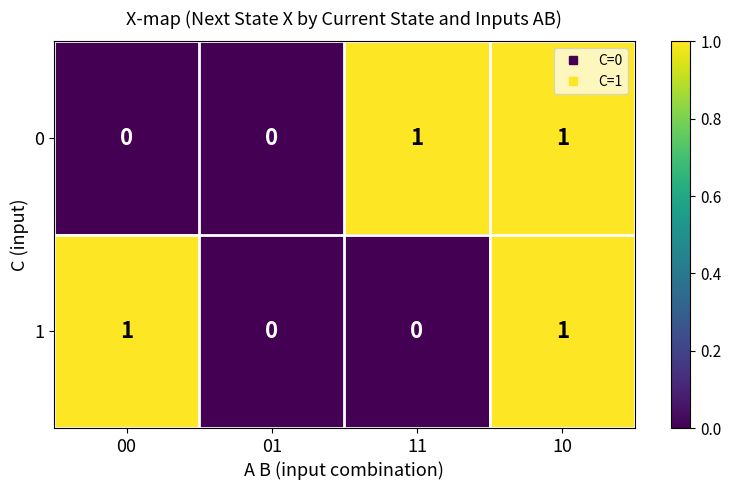

Reading left to right, what are all the values shown in this chart?

0: 0	0	1	1
1: 1	0	0	1